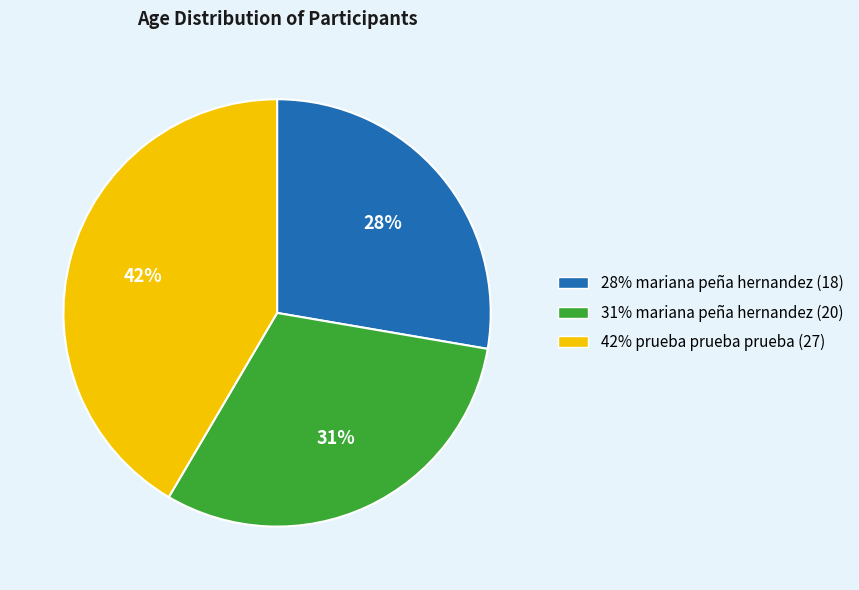

To the nearest percent, what is the difference between the largest and smallest slice percentages?

14%